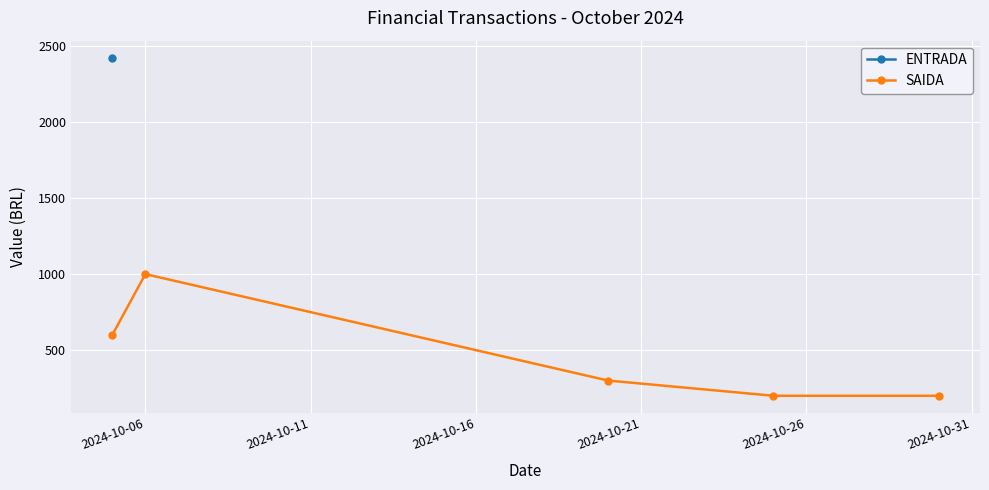

What is the smallest value displayed?

200